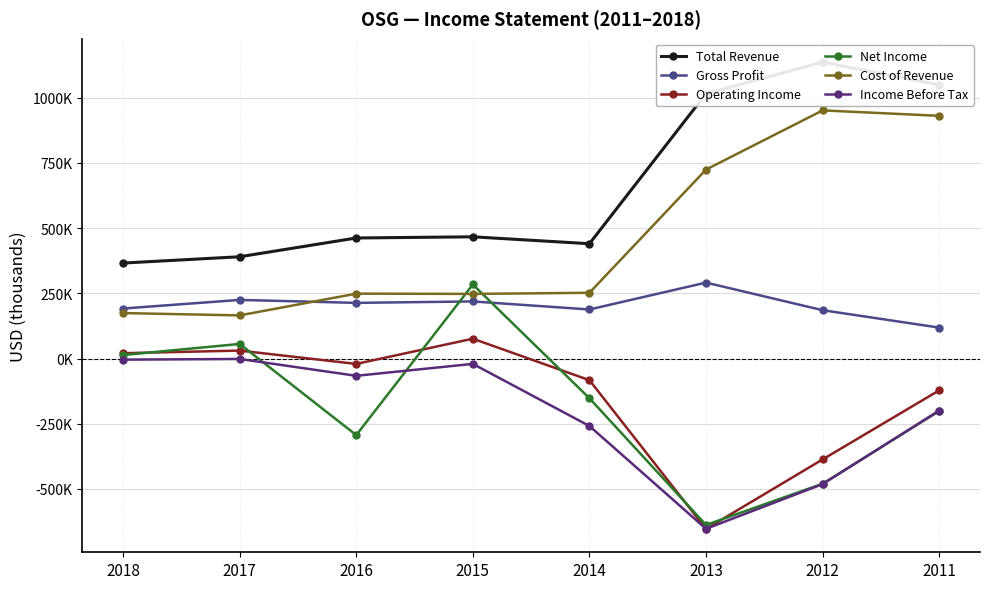

Which has a higher value, 2017 or 2015?

2015